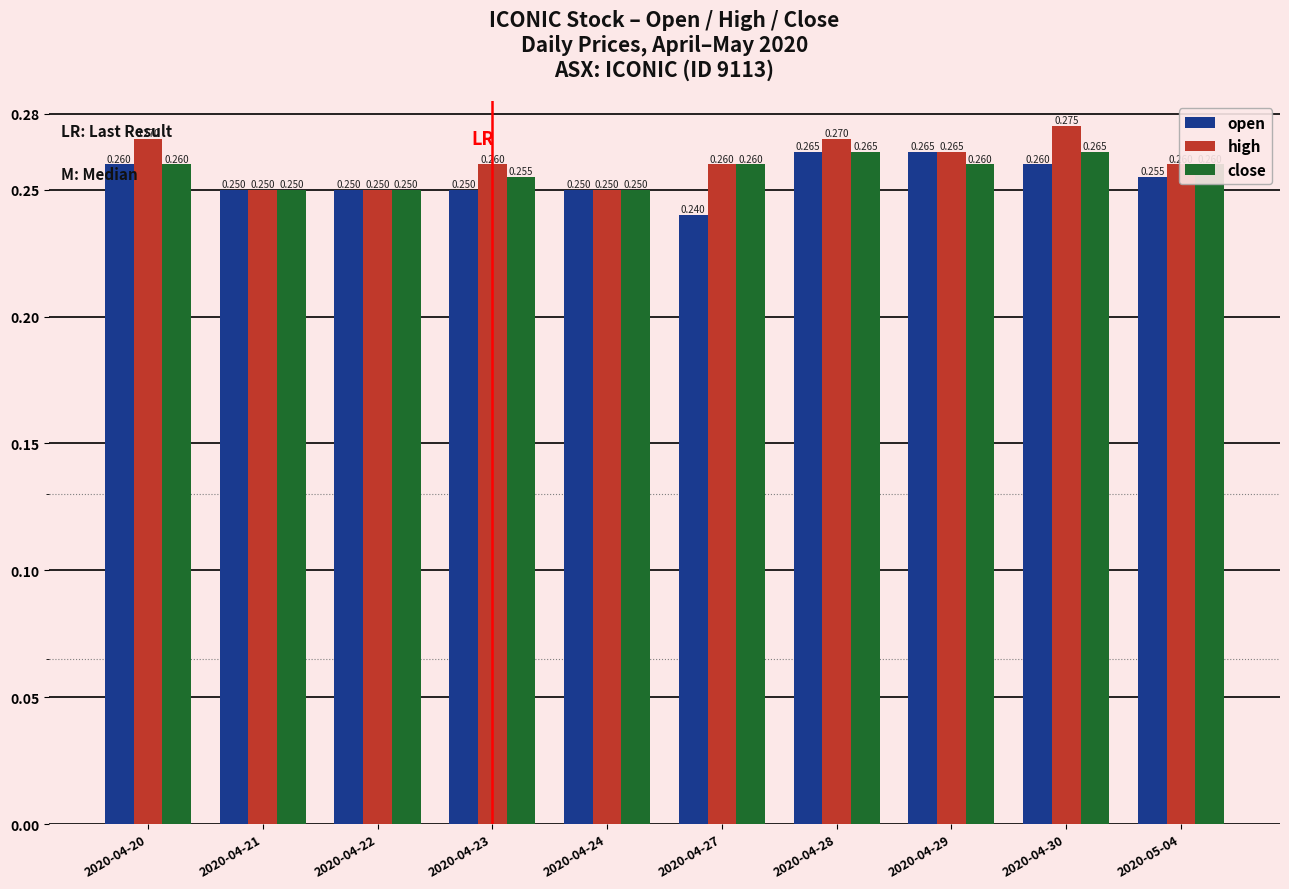

The value of open at 2020-05-04 is 0.1. True or false?

False